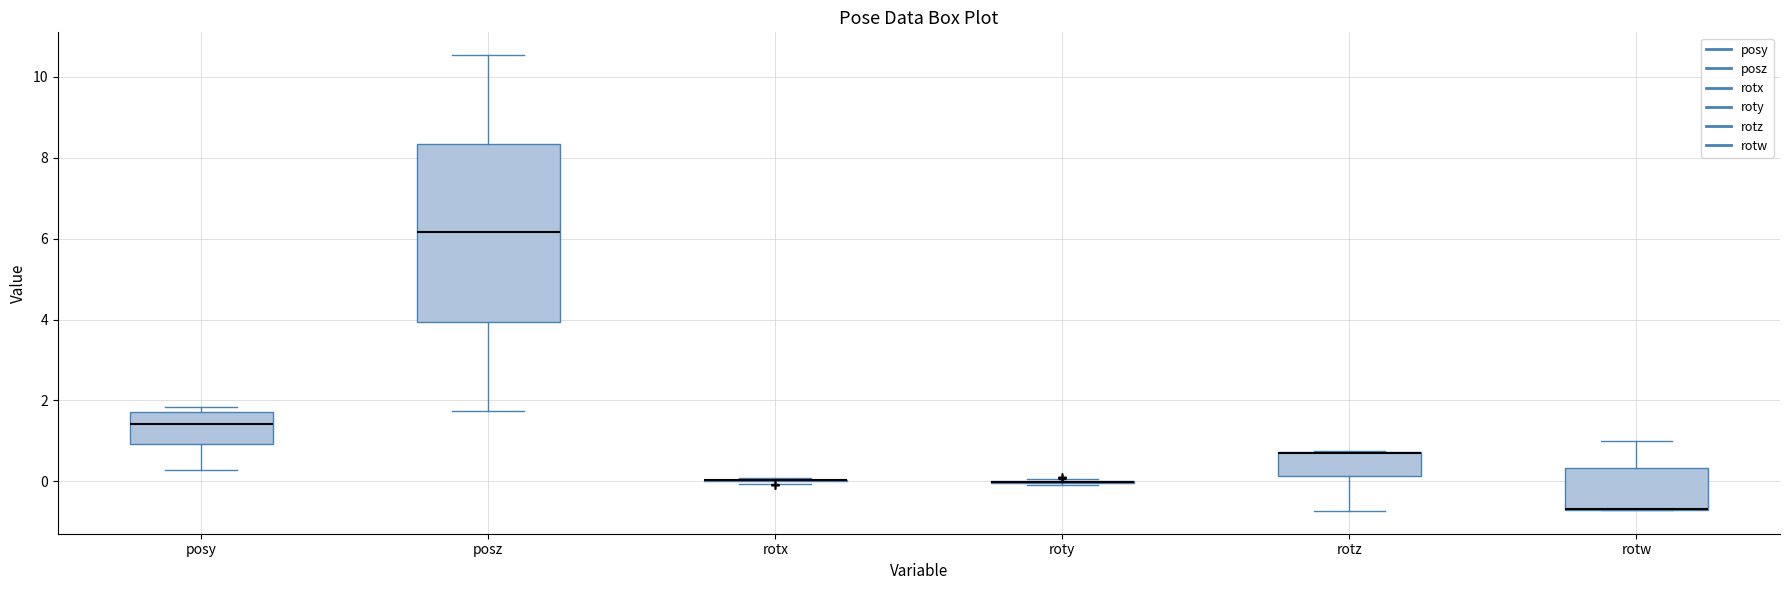

Reading left to right, transcribe this box plot: for each box, give where its median line is, the range the box spans, and where its two whiskers end, as read against the y-axis. The values are not printed on the chart, so give them approximately, as read against the axis.

posy: median 1.4, box 1.0 to 1.8, whiskers 0.2 to 1.8 (just above the box's upper edge)
posz: median 6.2, box 4.0 to 8.4, whiskers 1.8 to 10.6
rotx: box collapsed to a line at 0.0, whiskers 0.0 to 0.0
roty: box collapsed to a line at 0.0, whiskers 0.0 to 0.0
rotz: median 0.8 (drawn on the box's upper edge), box 0.2 to 0.8, whiskers -0.8 to 0.8
rotw: median -0.6 (drawn on the box's lower edge), box -0.8 to 0.4, whiskers -0.8 to 1.0